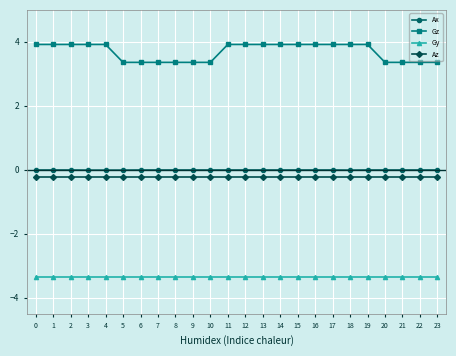

The Gy series shows -3.4 at 16. True or false?

True